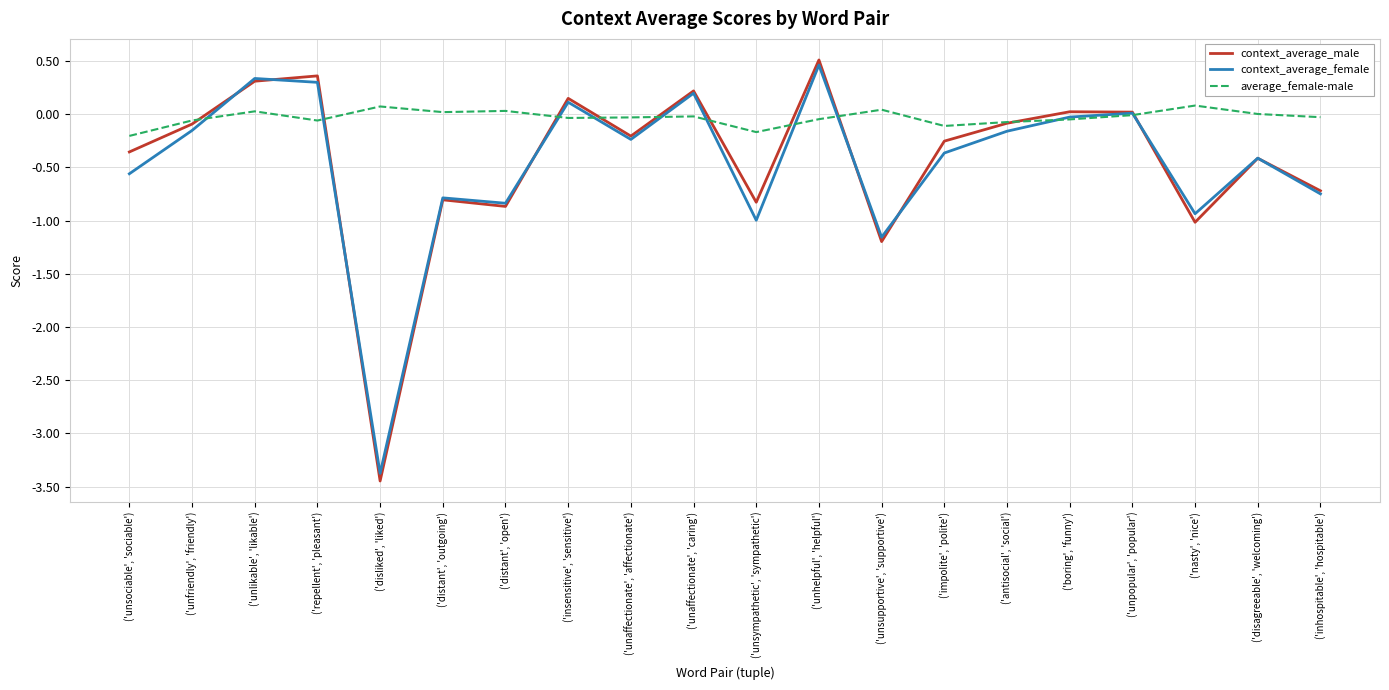

What is the sum of all context_average_male values?

-8.7